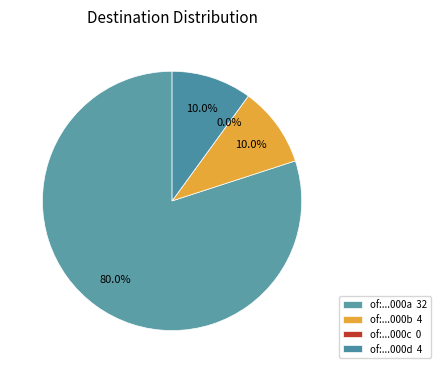

Which category has the smallest portion of the pie?

of:000000000000000c